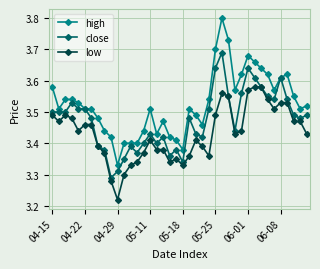

At how many categories does at least one series exceed 3?

40